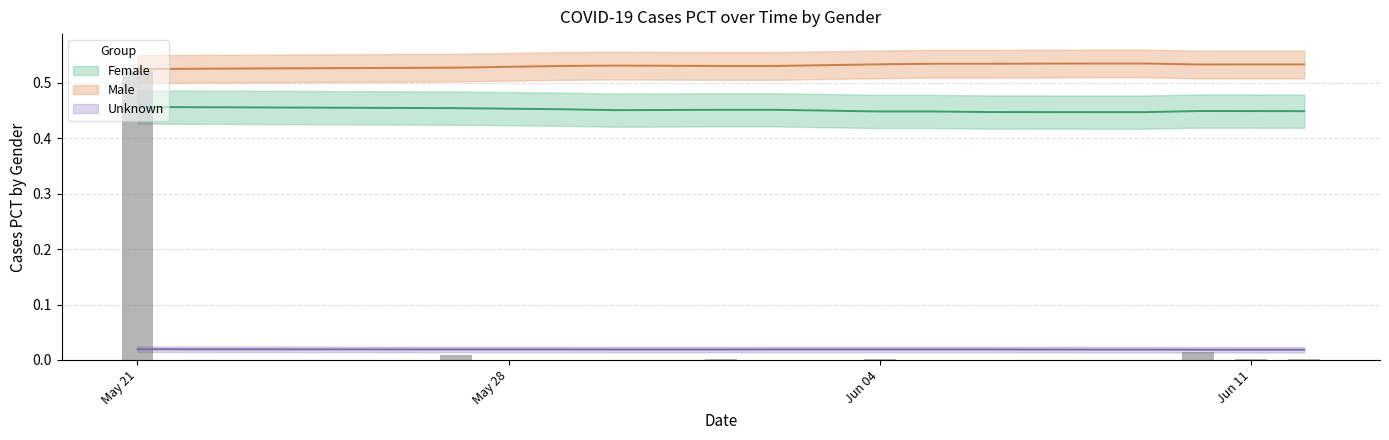

List the labels in order of Female_Cases_PCT value, largest first.

2020-05-21, 2020-05-27, 2020-05-29, 2020-06-01, 2020-06-02, 2020-05-30, 2020-06-10, 2020-06-11, 2020-06-12, 2020-06-04, 2020-06-05, 2020-06-06, 2020-06-08, 2020-06-09